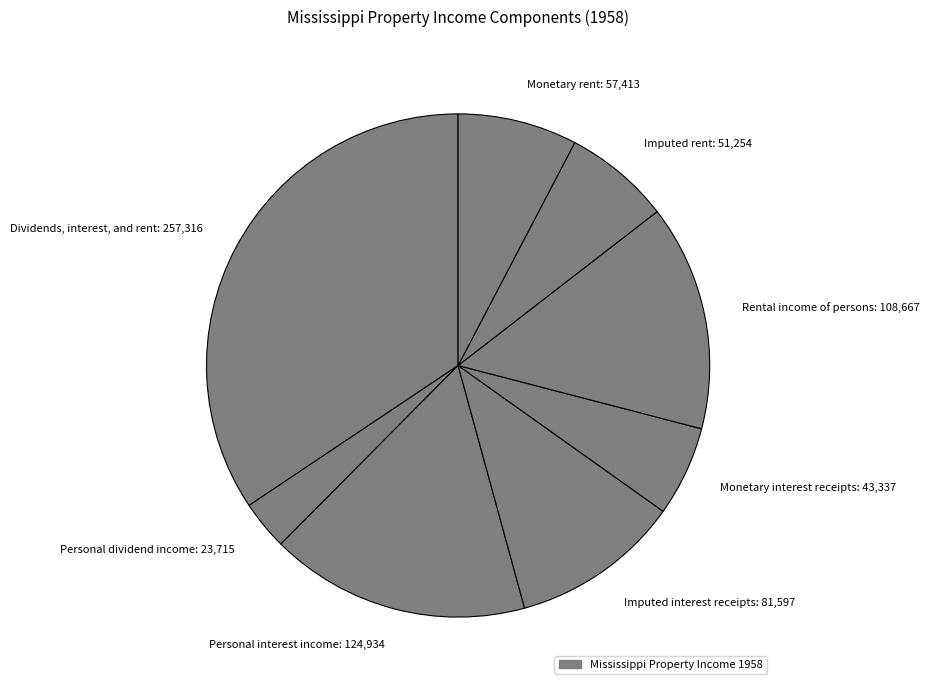

Which has a higher value, Personal dividend income: 23,715 or Monetary rent: 57,413?

Monetary rent: 57,413